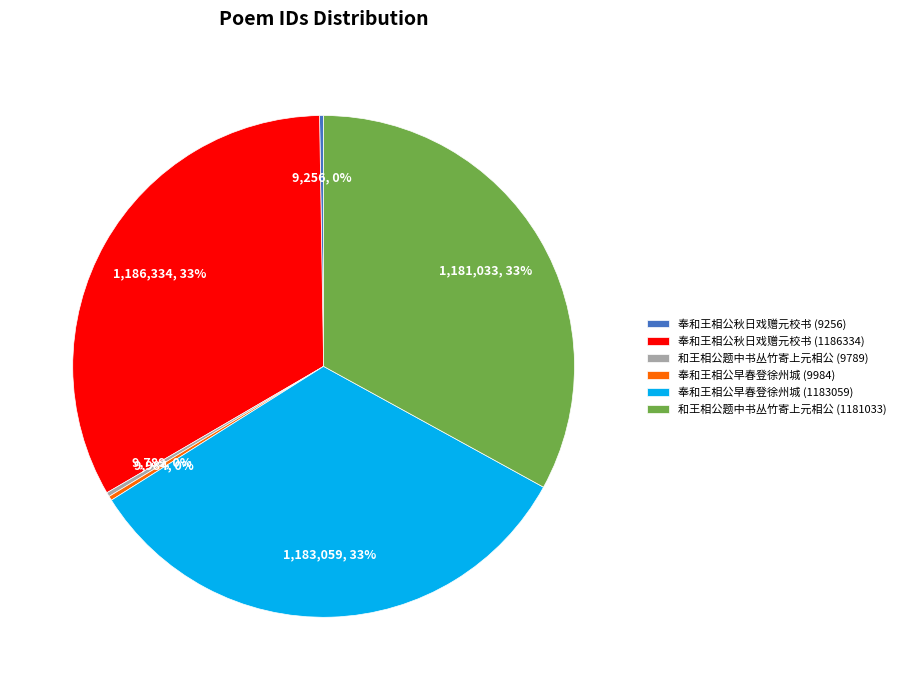

The 奉和王相公早春登徐州城 (9984) slice represents 0% of the pie. True or false?

True